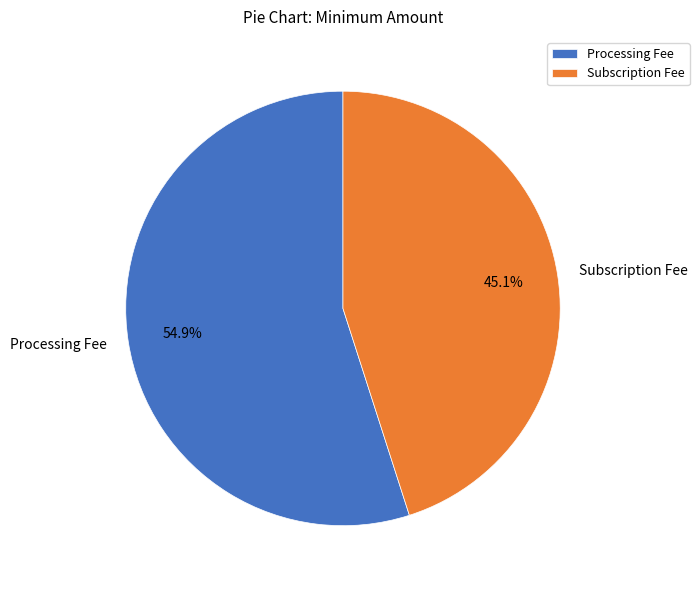

To the nearest percent, what is the combined percentage of Subscription Fee and Processing Fee?

100%